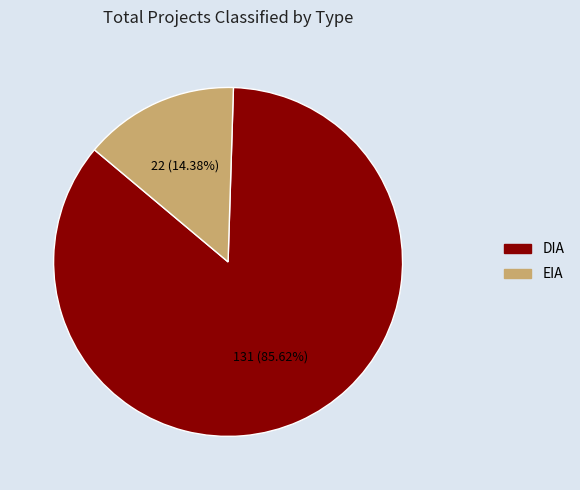

Between EIA and DIA, which is larger?

DIA